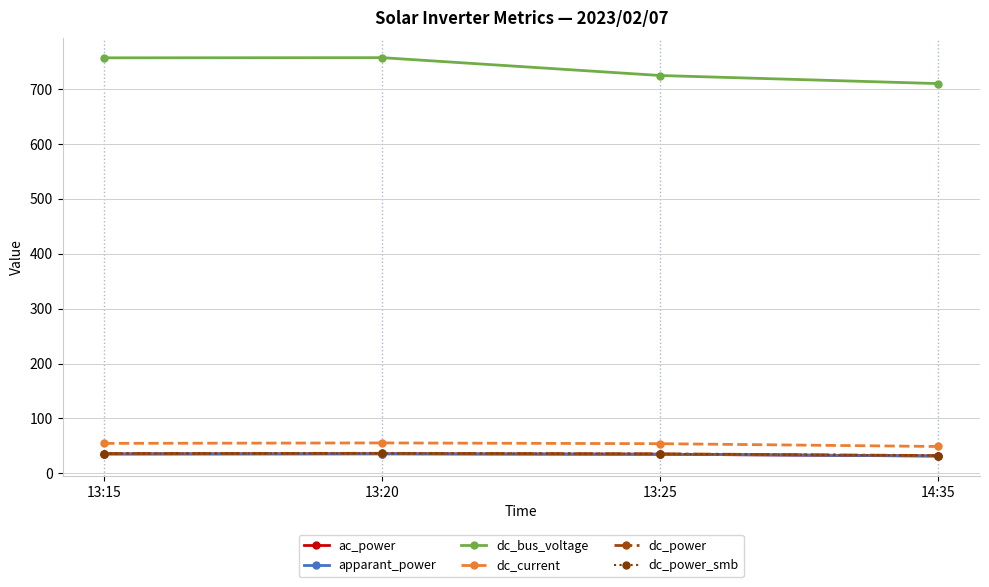

Does the chart have visible grid lines?

Yes